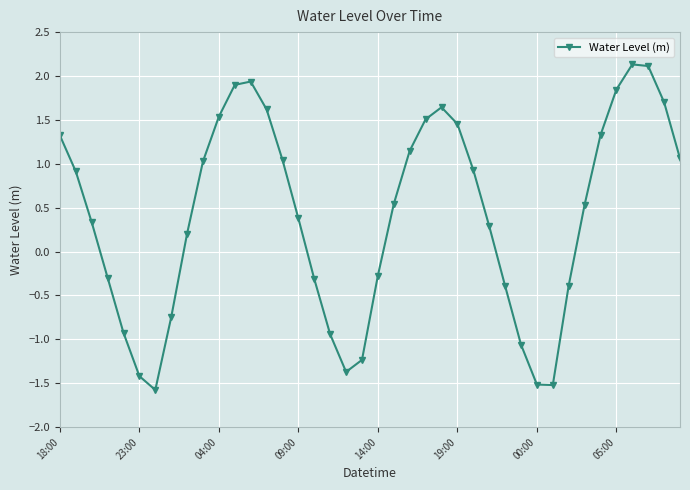

What is the value of the 32nd point from the left?

-1.5